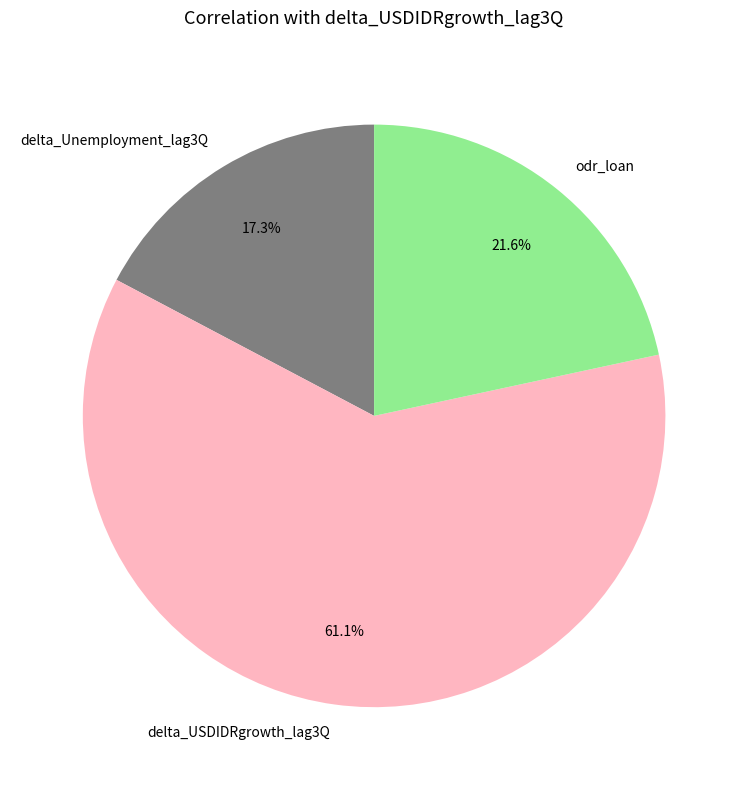

How many segments does this pie chart have?

3